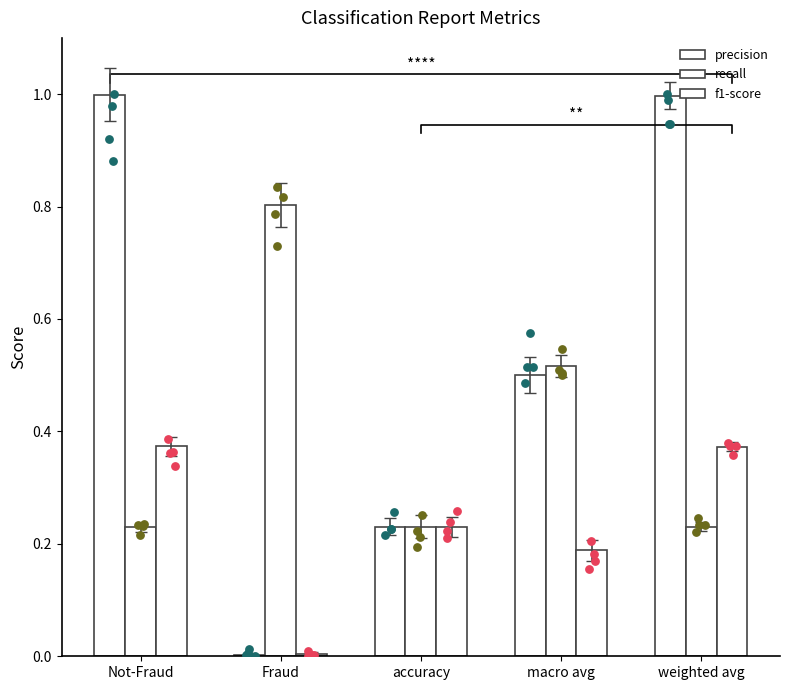

Which series has the largest total across all categories?

precision